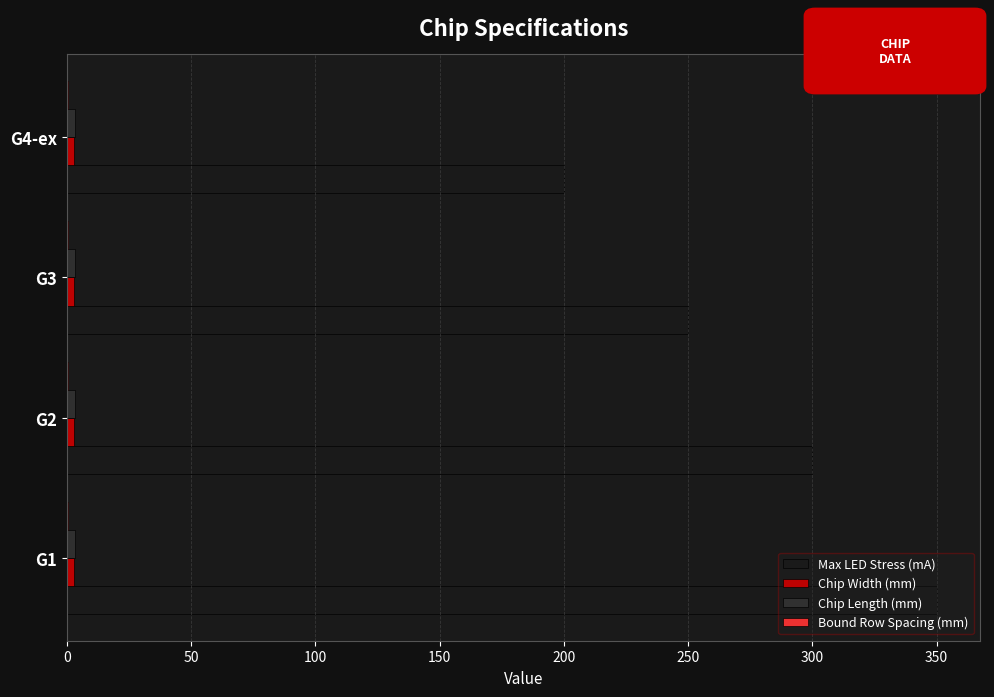

Which label corresponds to the largest value in the chart?

G1